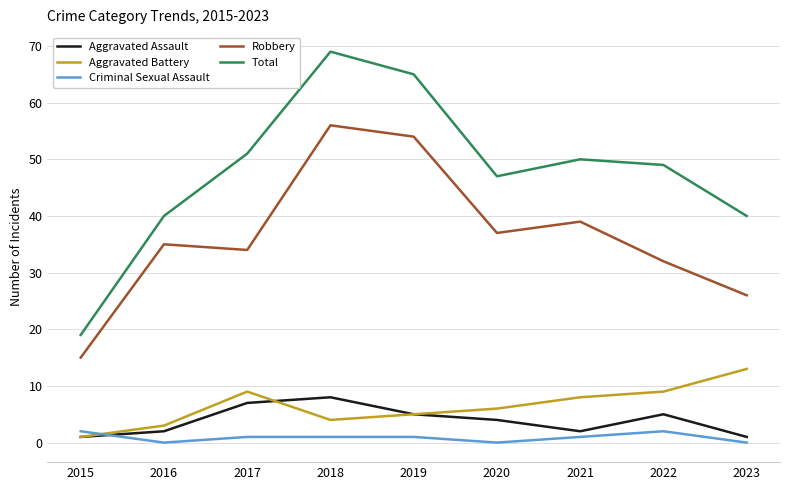

List the series in order of their peak value, highest first.

Total, Robbery, Aggravated Battery, Aggravated Assault, Criminal Sexual Assault